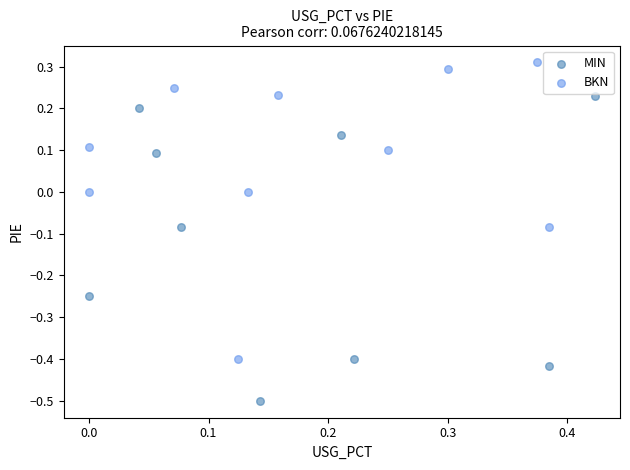

Which series reaches the maximum Y coordinate?

BKN